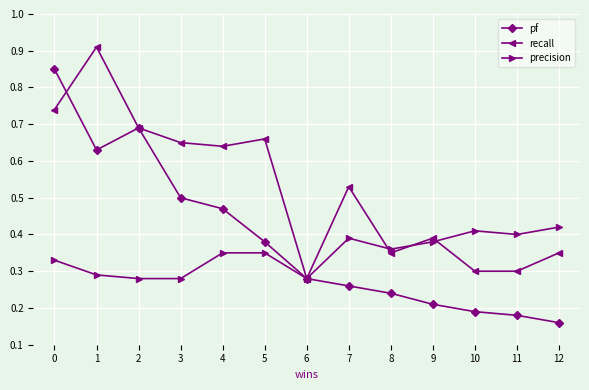

Which series has the largest range (max minus min)?

pf